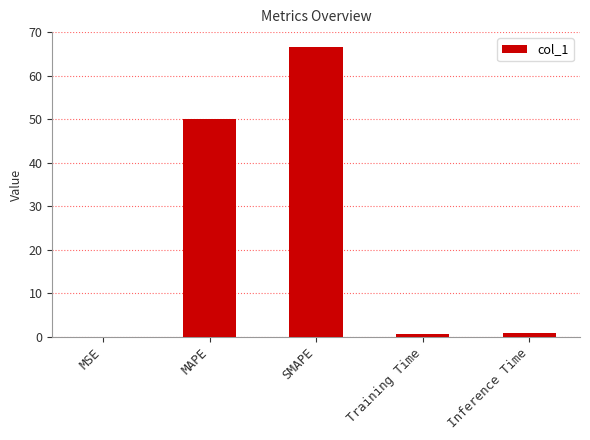

Where is the data nearest to the value 33?

MAPE